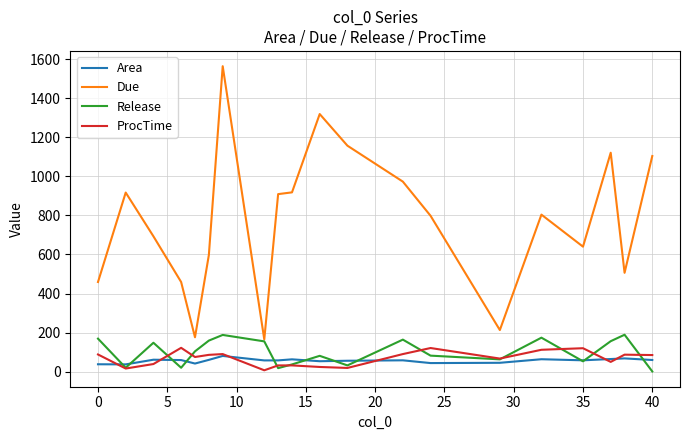

Which series has the largest total across all categories?

Due